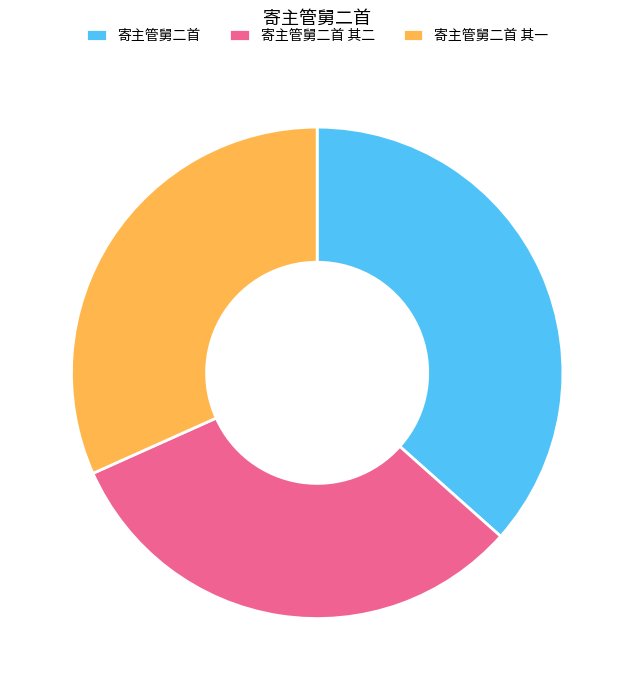

Is there a majority slice in this chart?

No